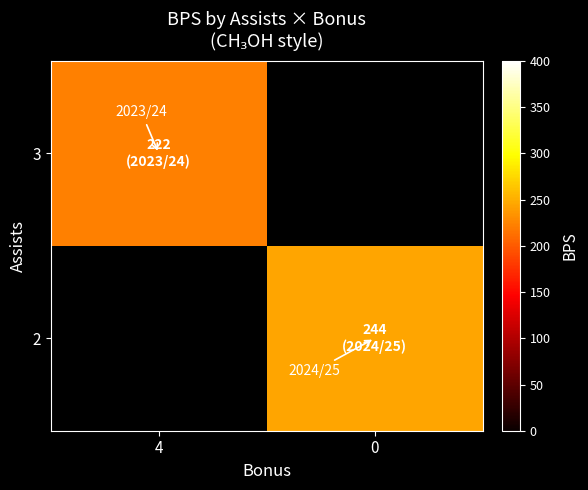

At which label does 3 reach its peak?

4